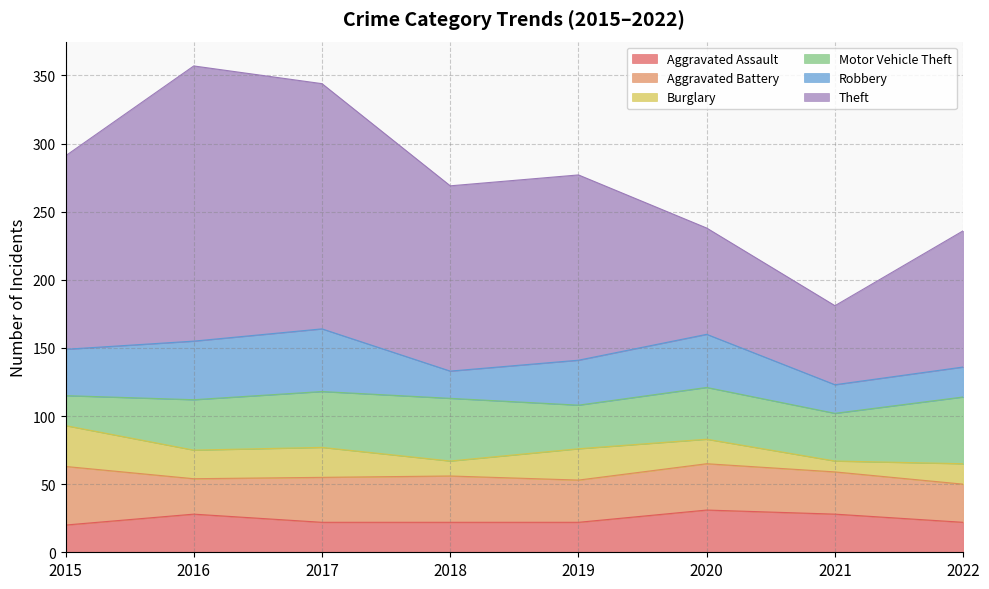

Which category has the highest value in the Burglary series?

2015